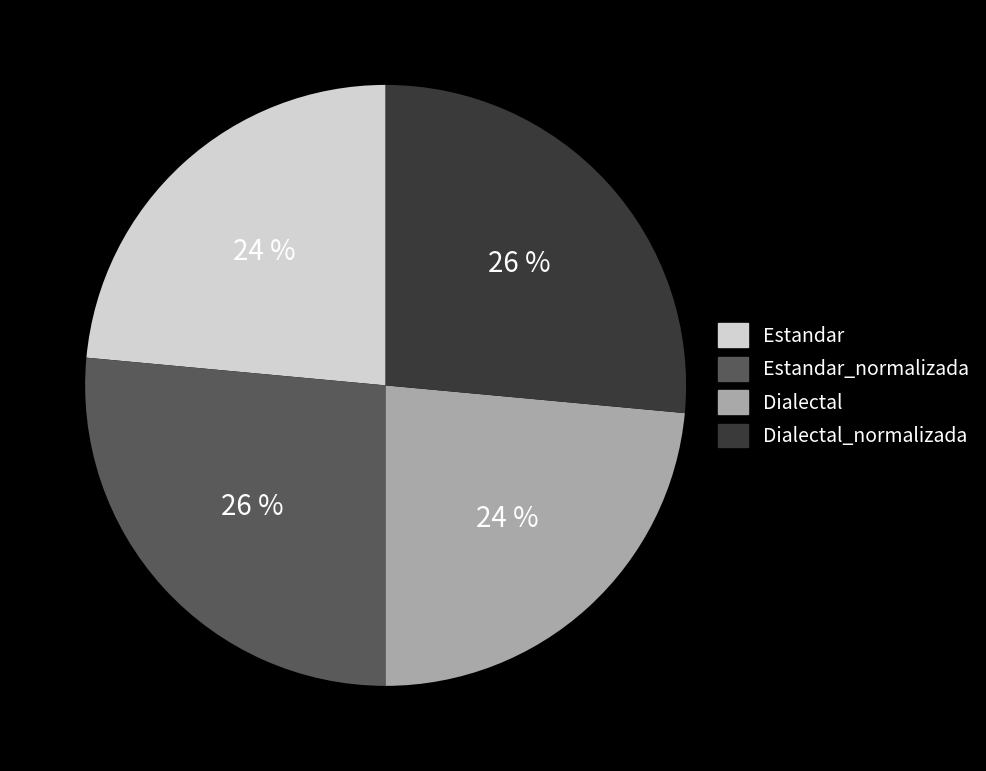

To the nearest percent, what is the average slice percentage?

25%